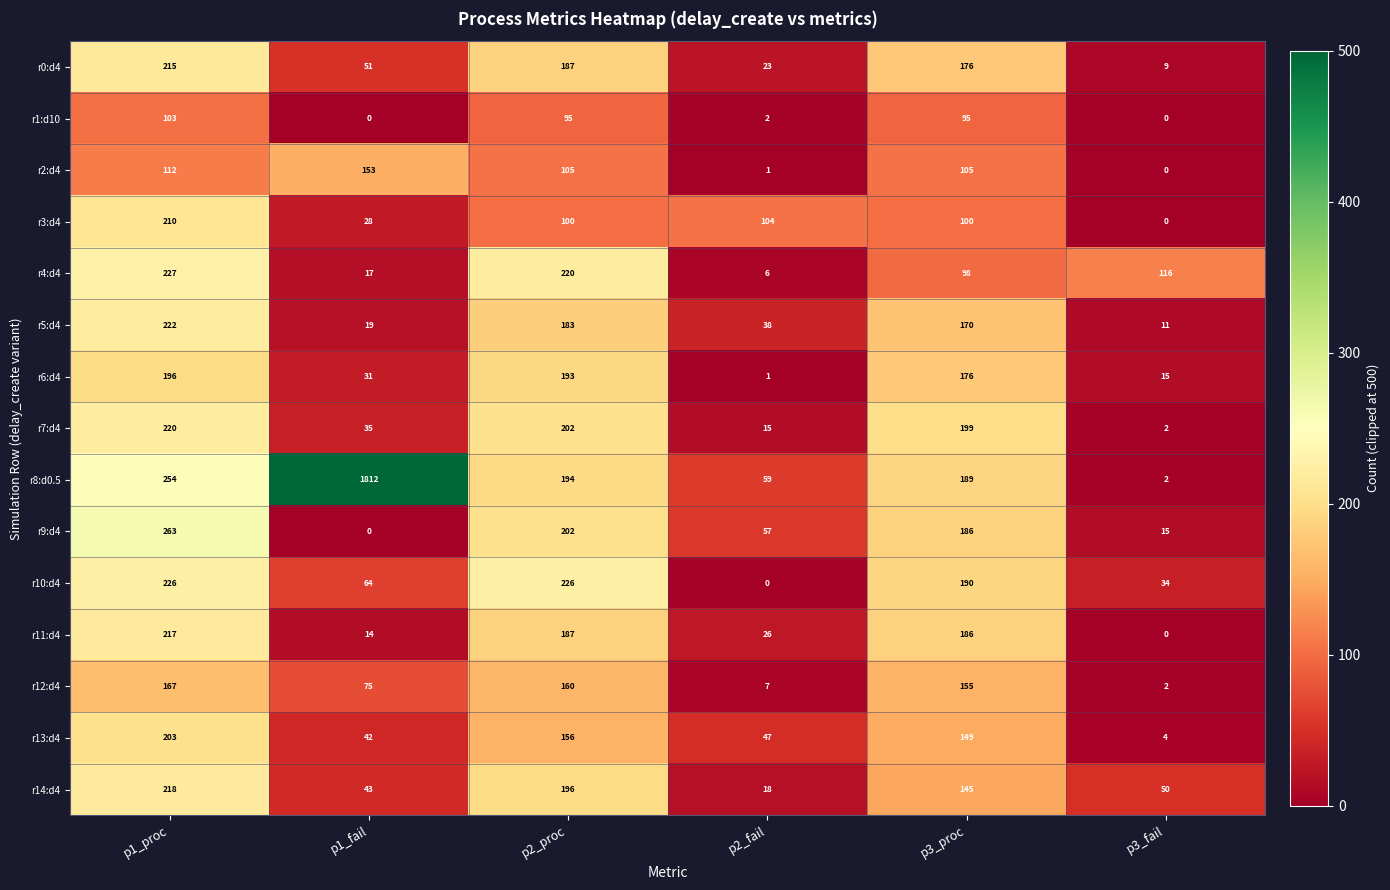

Rank the series by their maximum value, from highest to lowest.

r8:d0.5, r9:d4, r4:d4, r10:d4, r5:d4, r7:d4, r14:d4, r11:d4, r0:d4, r3:d4, r13:d4, r6:d4, r12:d4, r2:d4, r1:d10